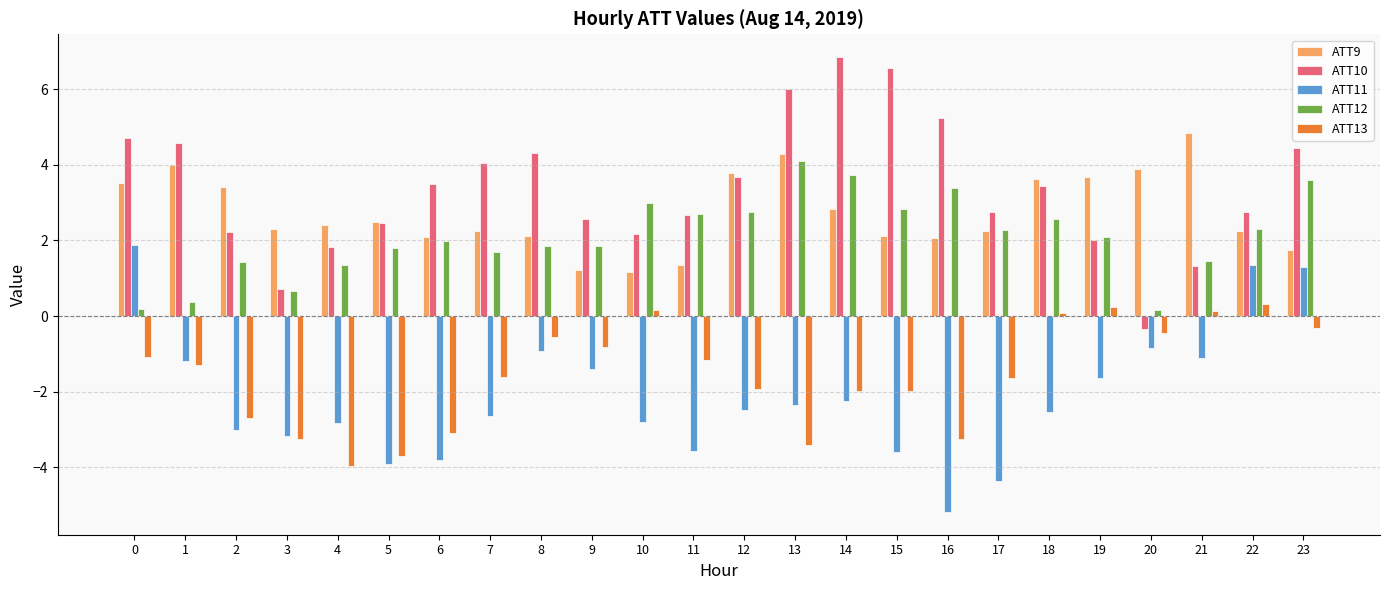

Is the value of ATT11 at 21 greater than the value of ATT13 at 15?

Yes